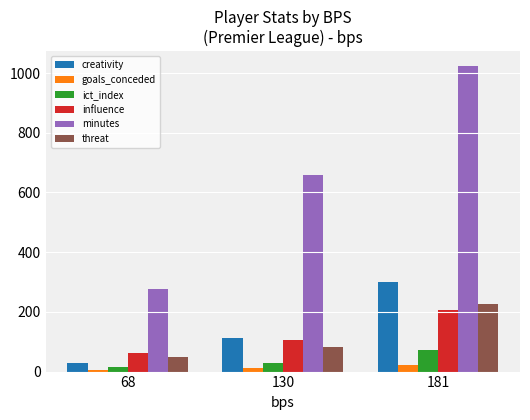

Reading right to left, list all the values displayed in this chart.

creativity: 181=298.7	130=113.8	68=28.7
goals_conceded: 181=21.0	130=11.0	68=4.0
ict_index: 181=73.2	130=30.0	68=13.8
influence: 181=207.8	130=104.6	68=61.8
minutes: 181=1022.0	130=660.0	68=278.0
threat: 181=225.0	130=81.0	68=48.0